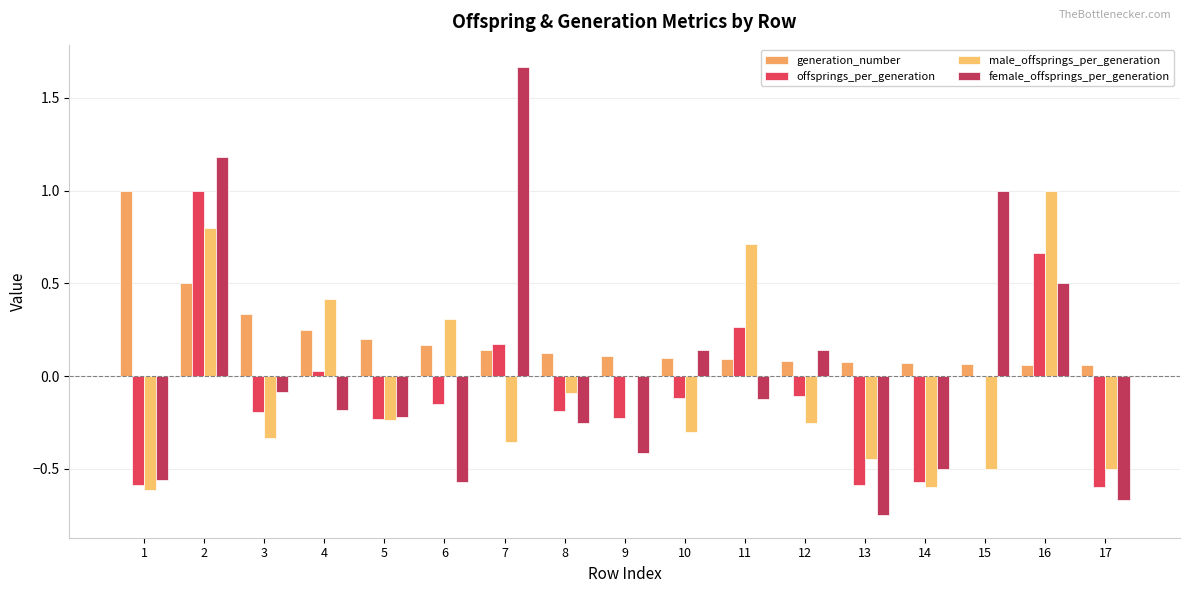

Reading left to right, extract all data points from this chart.

generation_number: 1.0	0.5	0.3	0.2	0.2	0.2	0.1	0.1	0.1	0.1	0.1	0.1	0.1	0.1	0.1	0.1	0.1
offsprings_per_generation: -0.6	1.0	-0.2	0.0	-0.2	-0.1	0.2	-0.2	-0.2	-0.1	0.3	-0.1	-0.6	-0.6	0.0	0.7	-0.6
male_offsprings_per_generation: -0.6	0.8	-0.3	0.4	-0.2	0.3	-0.4	-0.1	0.0	-0.3	0.7	-0.2	-0.4	-0.6	-0.5	1.0	-0.5
female_offsprings_per_generation: -0.6	1.2	-0.1	-0.2	-0.2	-0.6	1.7	-0.2	-0.4	0.1	-0.1	0.1	-0.8	-0.5	1.0	0.5	-0.7